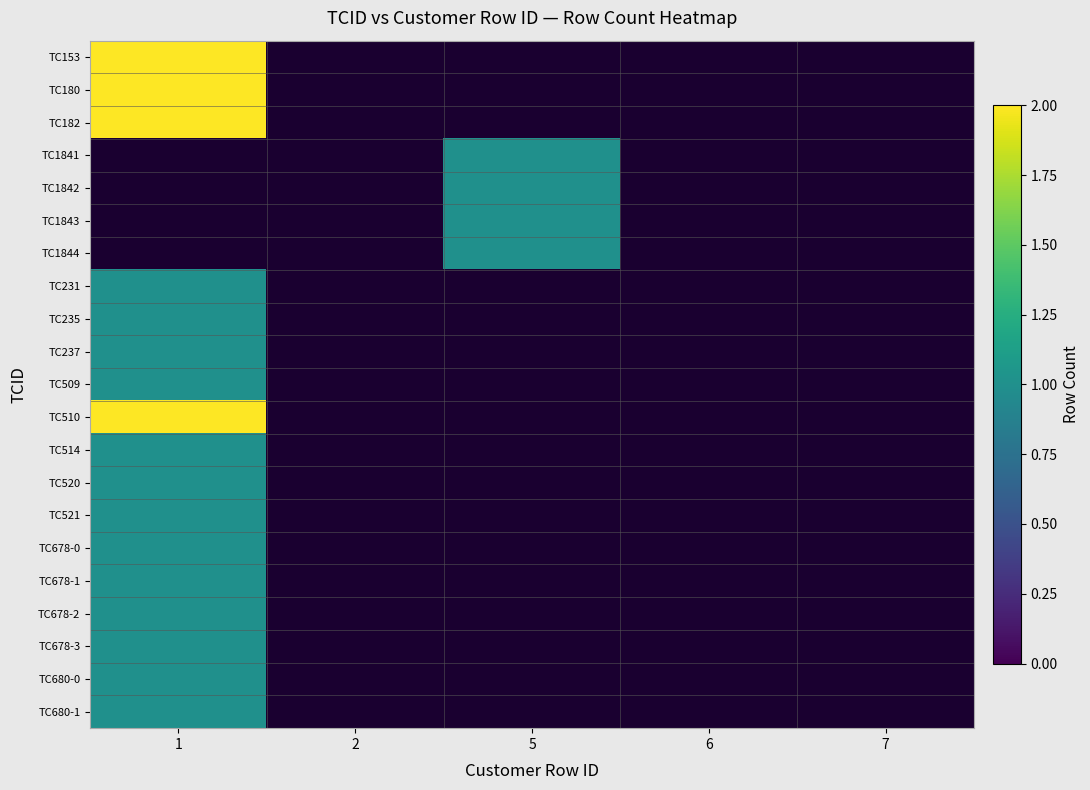

Is the value of TC1841 at 7 greater than the value of TC1843 at 7?

No